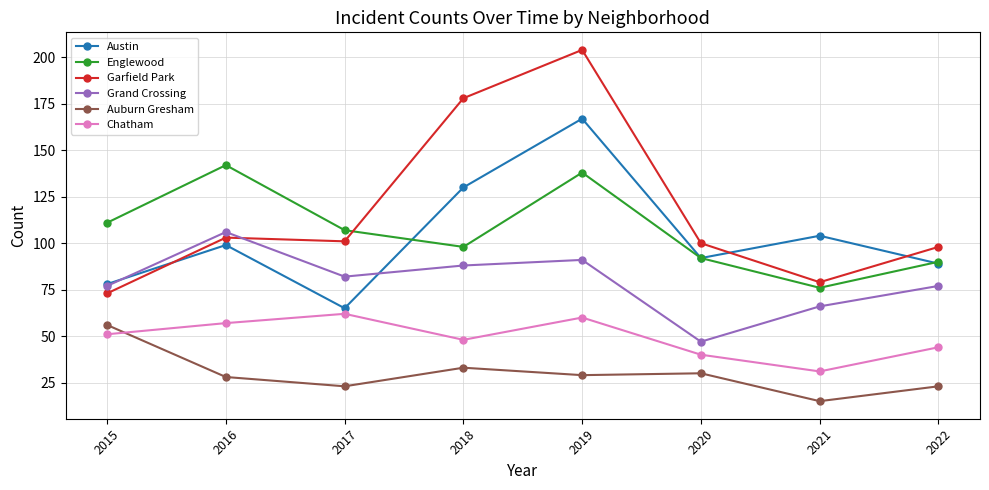

What value does the Auburn Gresham series have at 2021, to the nearest 10?

20